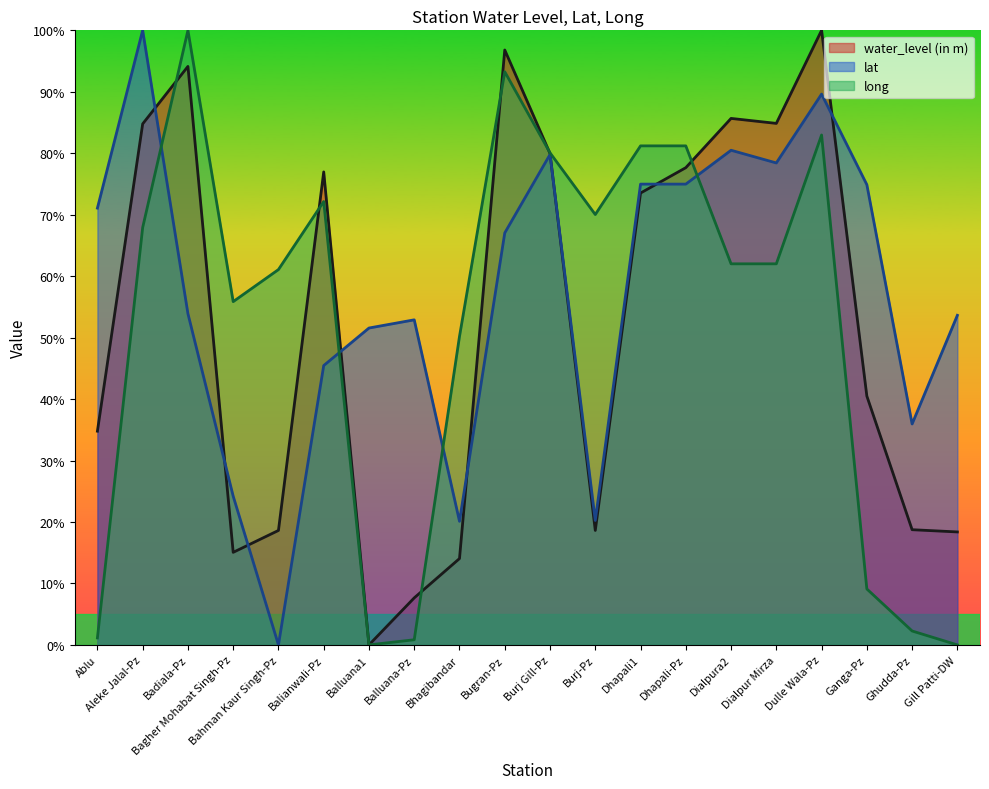

Reading left to right, transcribe all the data shown in this chart.

water_level (in m): 34.8	84.8	94.1	15.1	18.6	77.0	0.0	7.7	14.0	96.8	80.0	18.6	73.5	77.7	85.7	84.9	100.0	40.5	18.7	18.4
lat: 71.1	100.0	53.9	24.2	0.0	45.5	51.6	52.9	20.1	67.0	79.8	20.2	75.0	75.0	80.5	78.4	89.6	74.9	36.0	53.6
long: 1.1	67.9	100.0	55.9	61.1	72.1	0.0	0.8	50.2	93.3	80.1	70.0	81.2	81.2	62.0	62.0	83.0	9.1	2.3	0.0